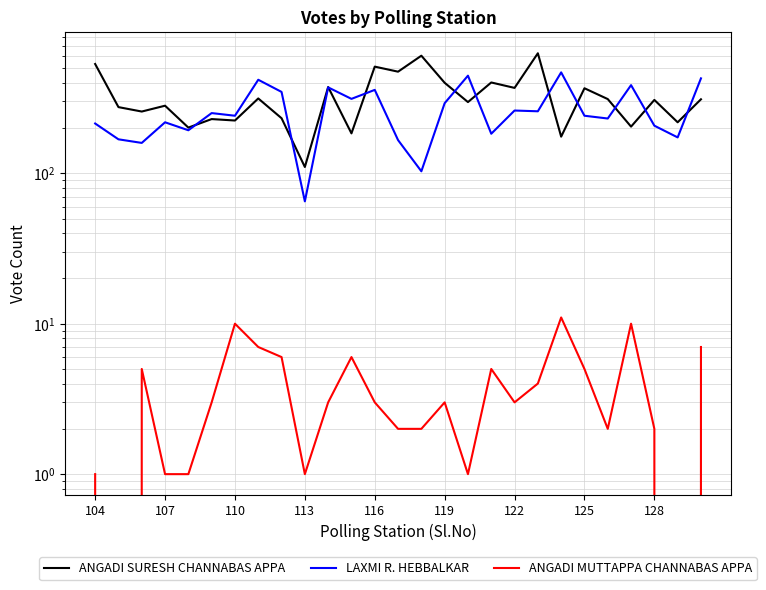

What are all the series names shown in the legend?

ANGADI SURESH CHANNABAS APPA, LAXMI R. HEBBALKAR, ANGADI MUTTAPPA CHANNABAS APPA